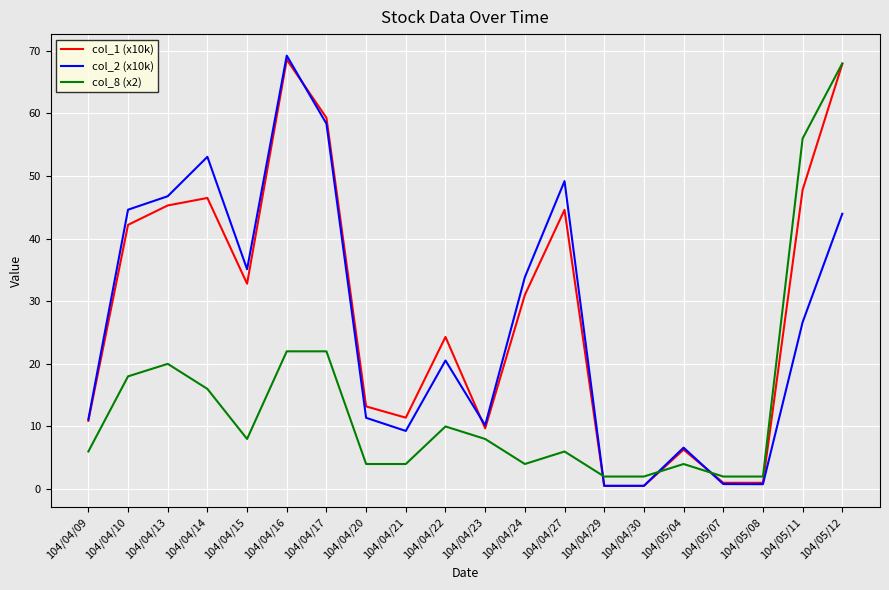

True or false: col_2 (x10k) and col_8 (x2) cross at least once.

True